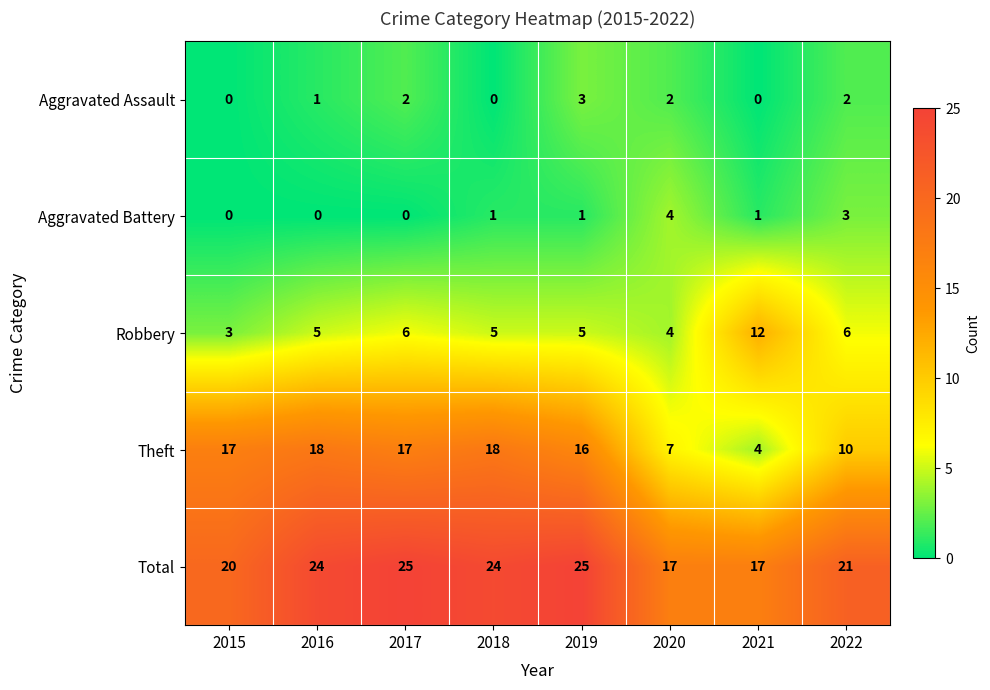

What is the total value across all series at 2020?

34